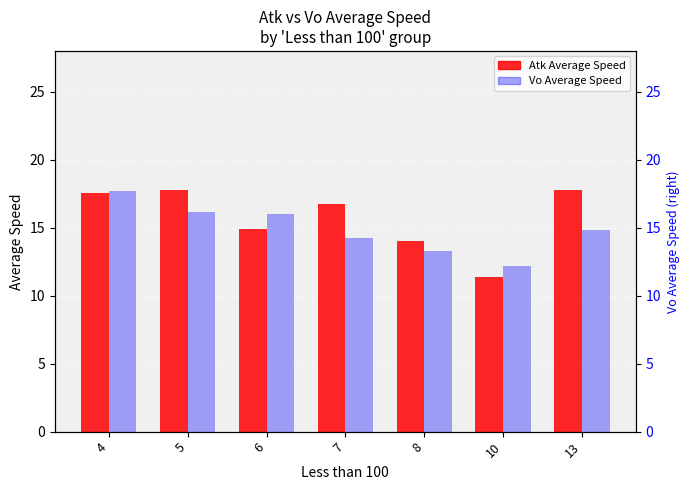

True or false: Atk Average Speed has a value of 14.9 at 6.

True